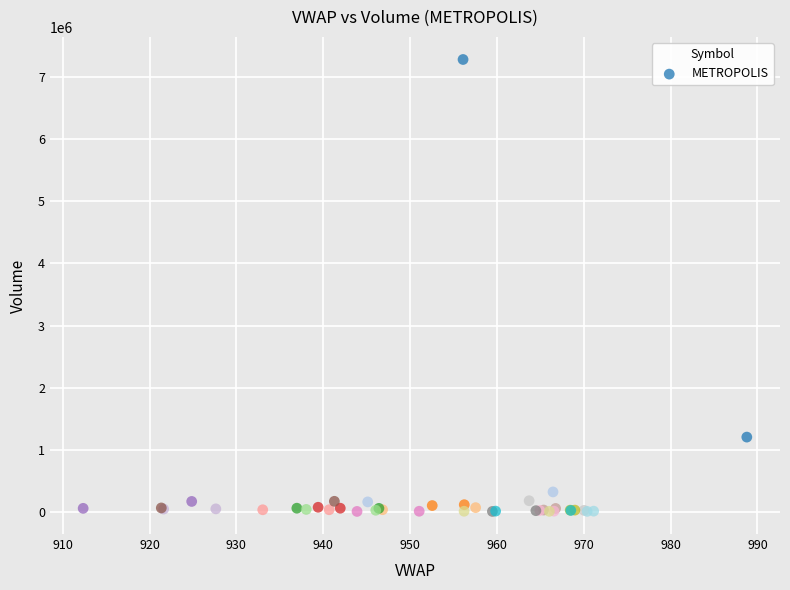

What Y value in the scatter plot is closest to 3646114?

1207704